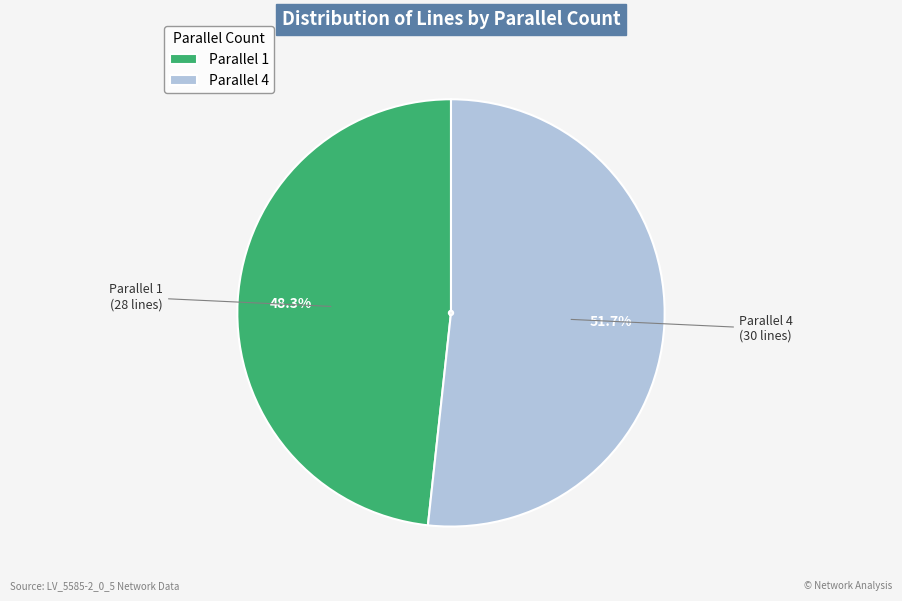

Approximately how many times larger is the value at Parallel 4 compared to Parallel 1?

1.1